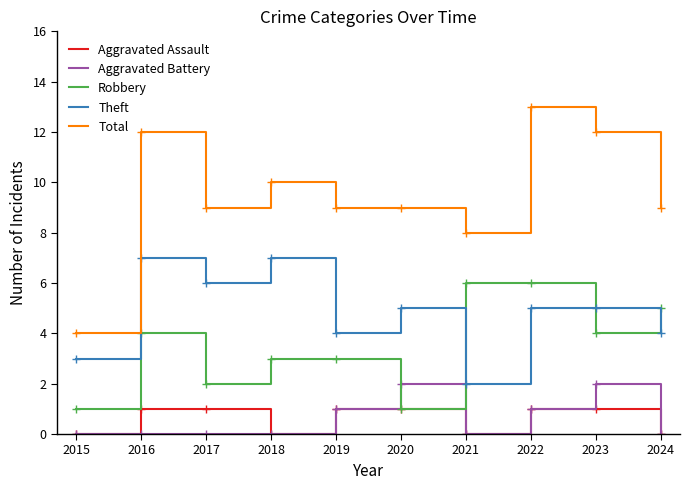

At which label does Total reach its minimum?

2015